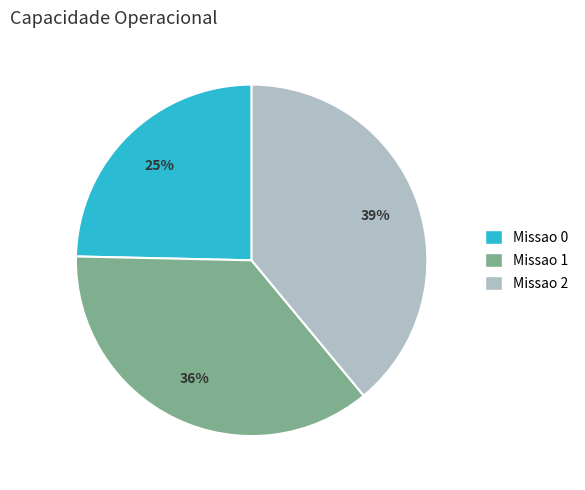

Is there any slice that represents more than half of the pie?

No